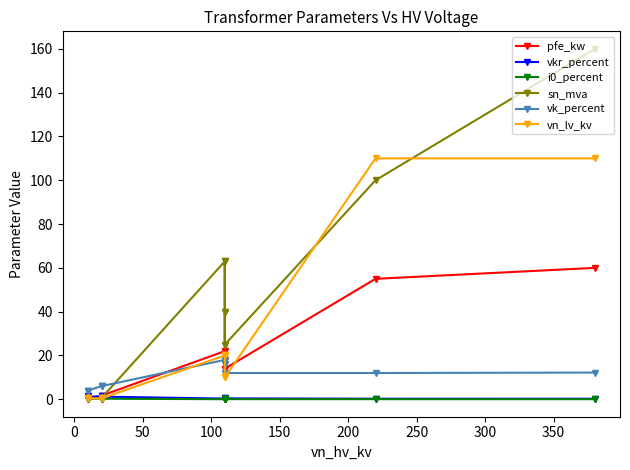

What is the value of the vk_percent point at the 10th from the left?

18.0